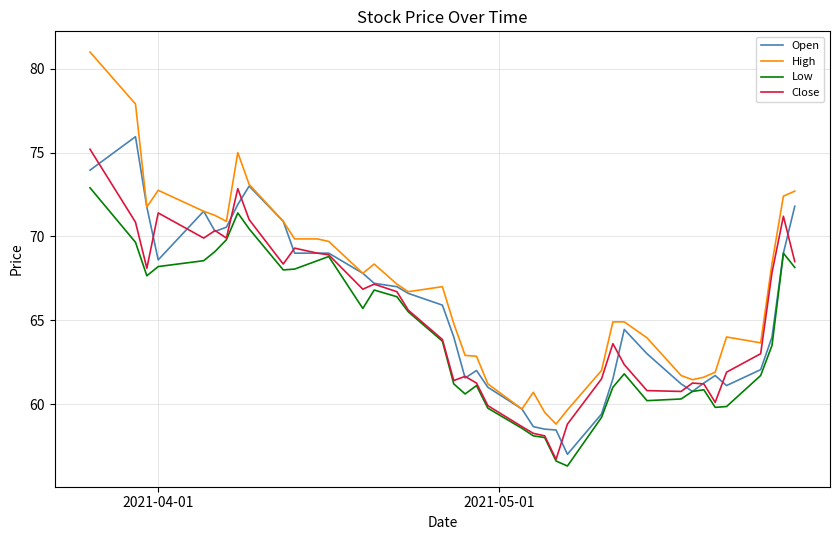

What is the maximum value shown in the chart?

81.0